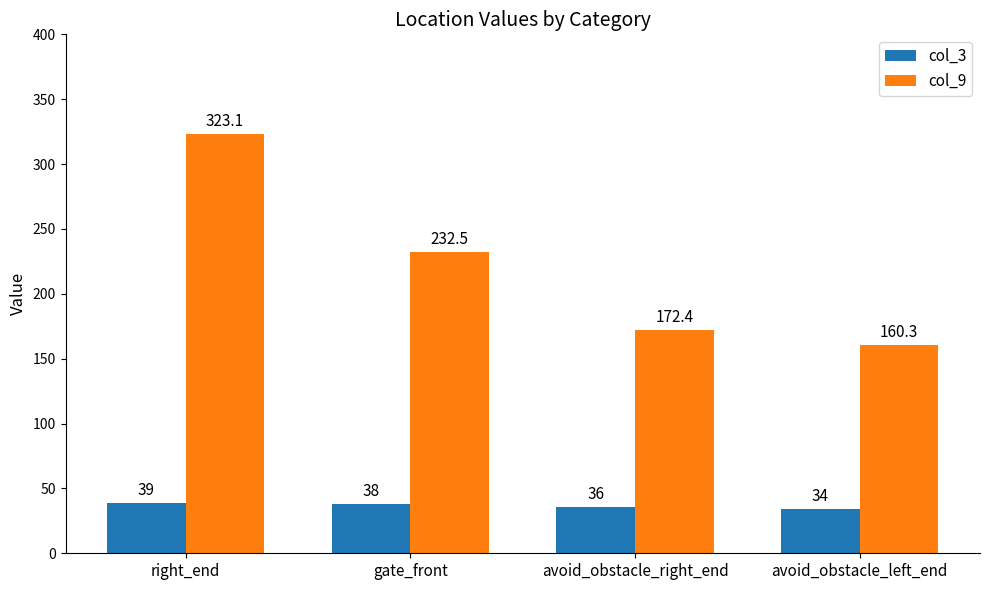

What is the difference between the col_3 values at avoid_obstacle_right_end and right_end?

3.0